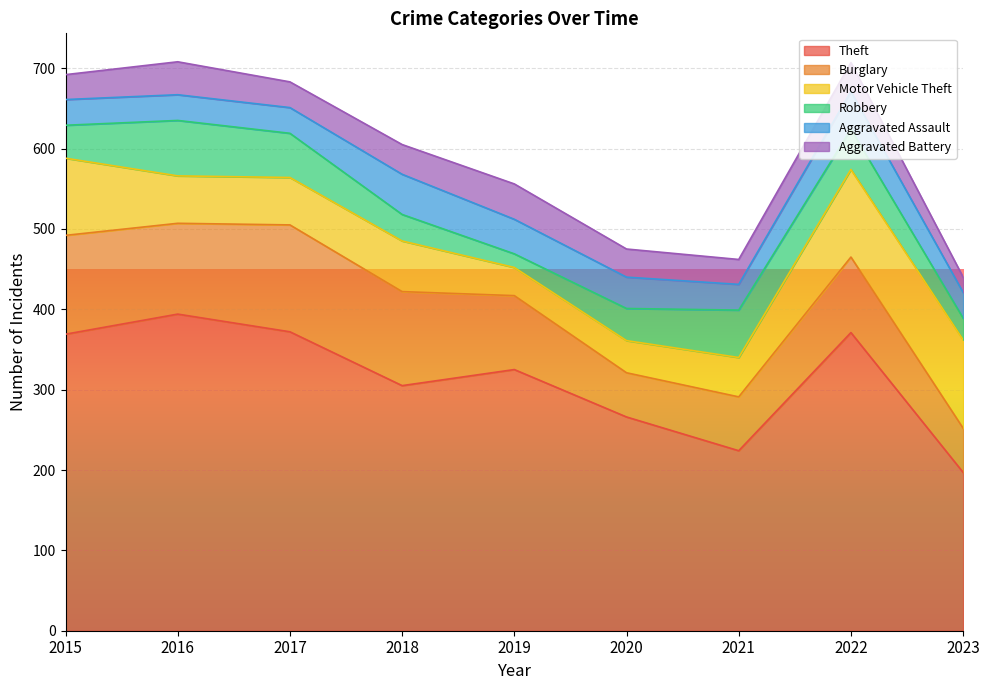

What is the highest value of the Aggravated Battery series?

44